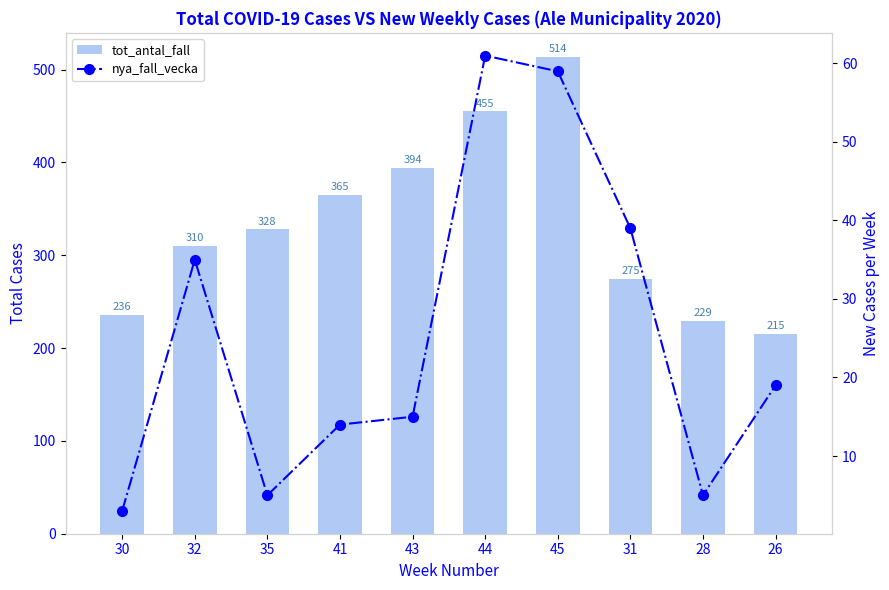

Between 45 and 35, which is larger?

45